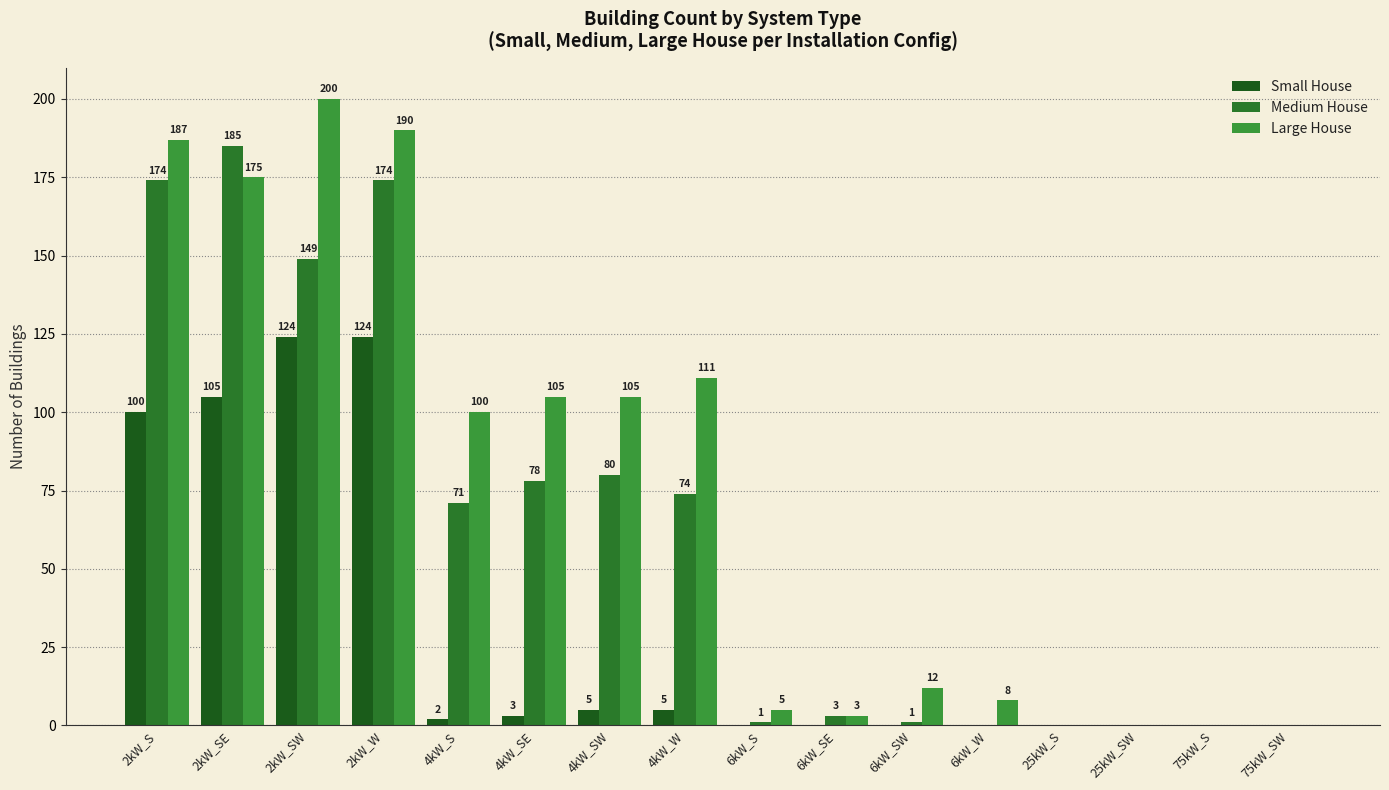

Which has a higher value, 75kW_S or 75kW_SW?

75kW_S